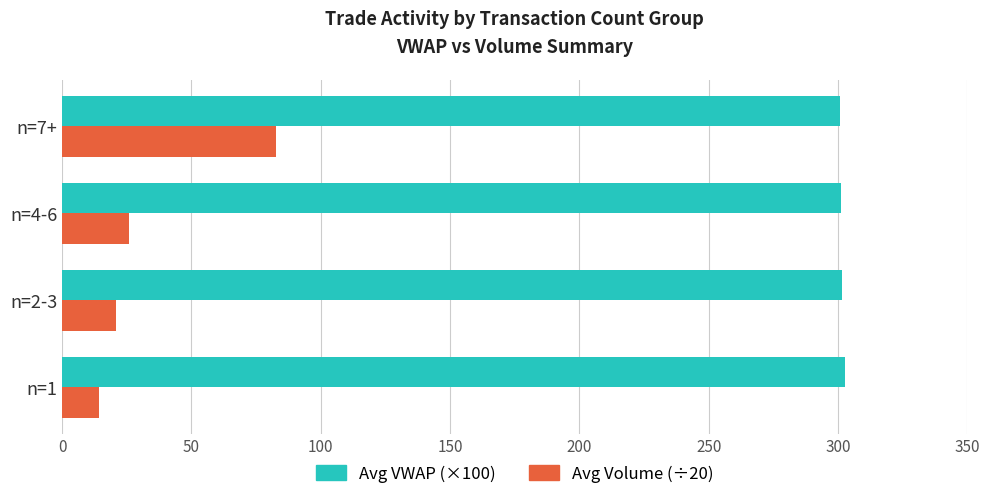

What is the difference between the second highest and second lowest values in the Avg Volume (÷20) series?

5.0